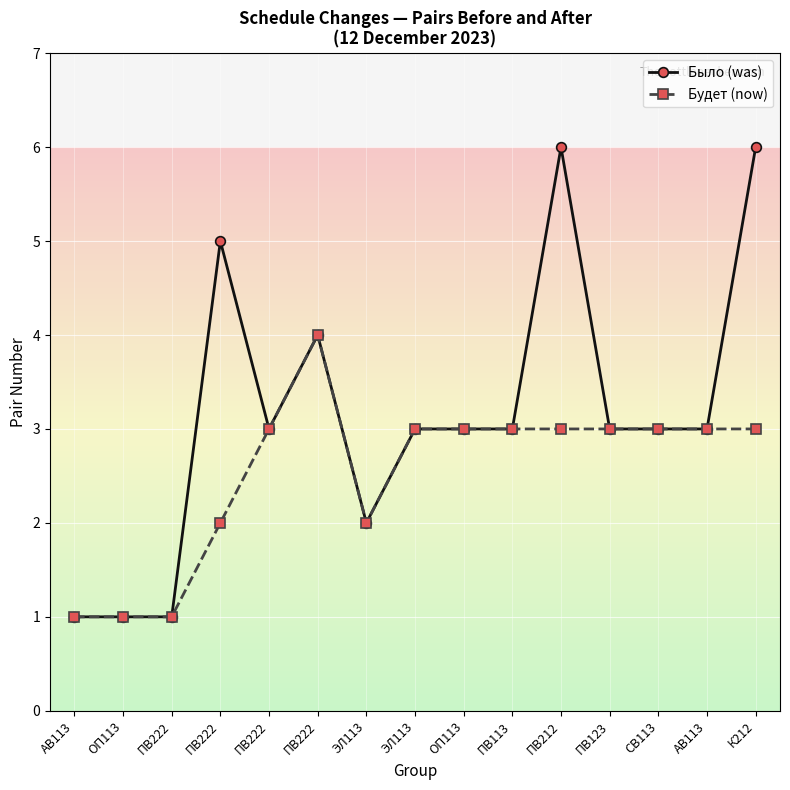

Rank the categories by Будет (now) value from lowest to highest.

АВ113, ОП113, ПВ222, ПВ222, ЭЛ113, ПВ222, ЭЛ113, ОП113, ПВ113, ПВ212, ПВ123, СВ113, АВ113, К212, ПВ222